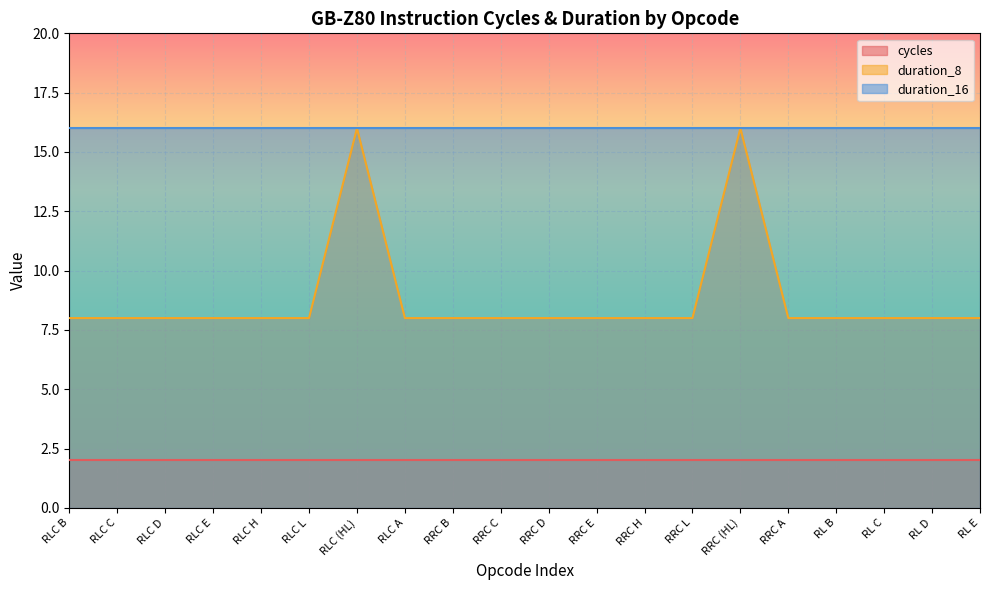

Reading left to right, transcribe all the data shown in this chart.

cycles: RLC B=2	RLC C=2	RLC D=2	RLC E=2	RLC H=2	RLC L=2	RLC (HL)=2	RLC A=2	RRC B=2	RRC C=2	RRC D=2	RRC E=2	RRC H=2	RRC L=2	RRC (HL)=2	RRC A=2	RL B=2	RL C=2	RL D=2	RL E=2
duration_8: RLC B=8	RLC C=8	RLC D=8	RLC E=8	RLC H=8	RLC L=8	RLC (HL)=16	RLC A=8	RRC B=8	RRC C=8	RRC D=8	RRC E=8	RRC H=8	RRC L=8	RRC (HL)=16	RRC A=8	RL B=8	RL C=8	RL D=8	RL E=8
duration_16: RLC B=16	RLC C=16	RLC D=16	RLC E=16	RLC H=16	RLC L=16	RLC (HL)=16	RLC A=16	RRC B=16	RRC C=16	RRC D=16	RRC E=16	RRC H=16	RRC L=16	RRC (HL)=16	RRC A=16	RL B=16	RL C=16	RL D=16	RL E=16